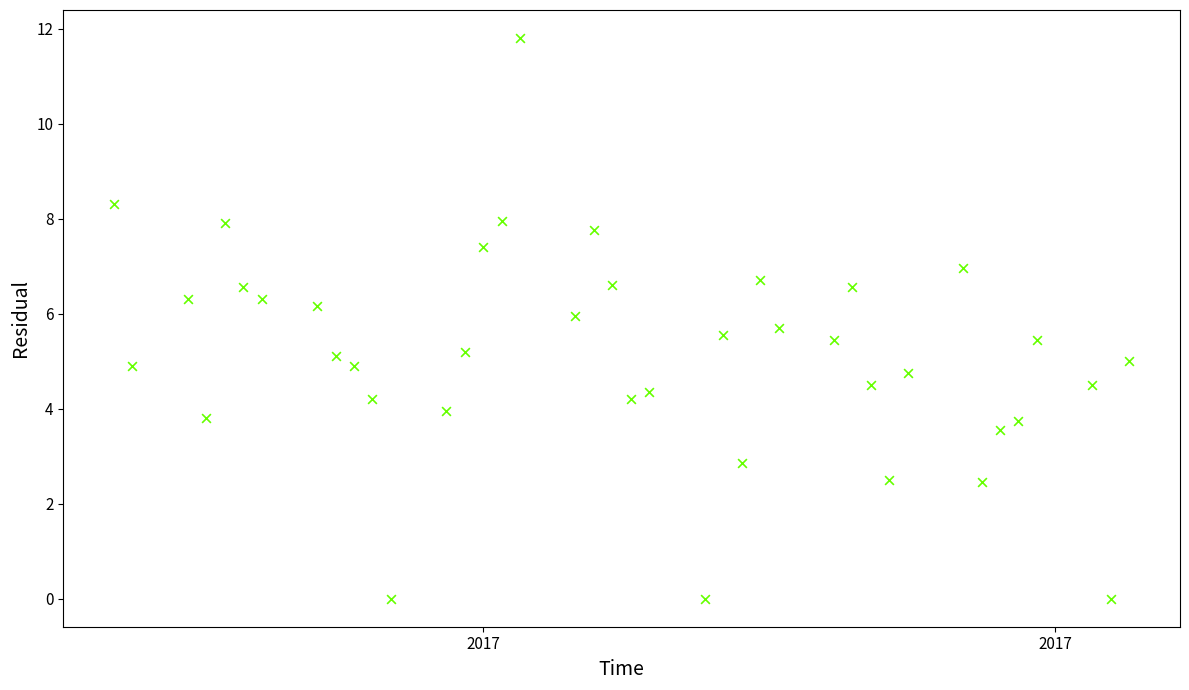

What is the range of Y values (max minus min)?

11.8